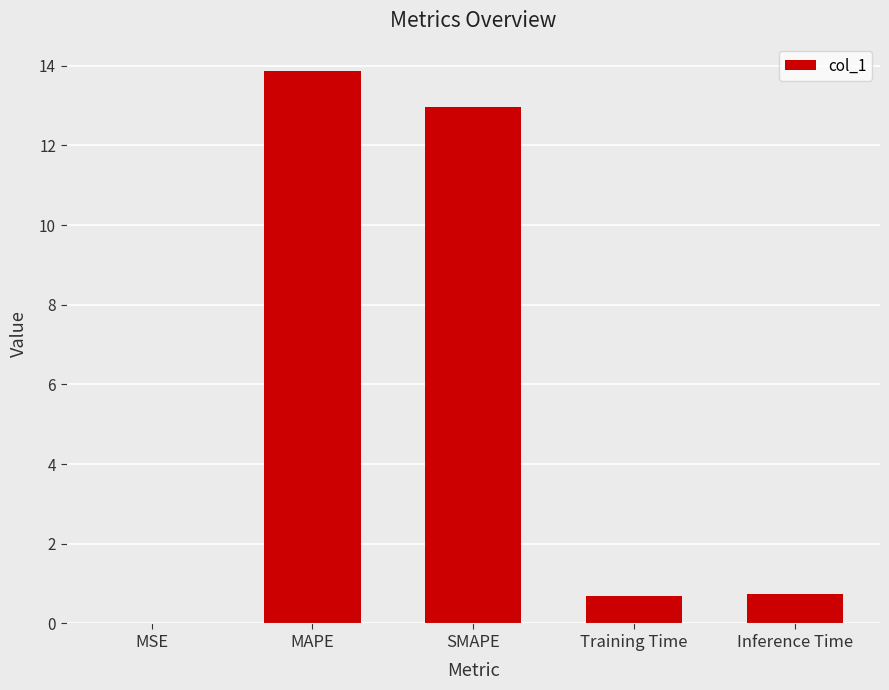

True or false: the data shows 18.8 at MAPE.

False